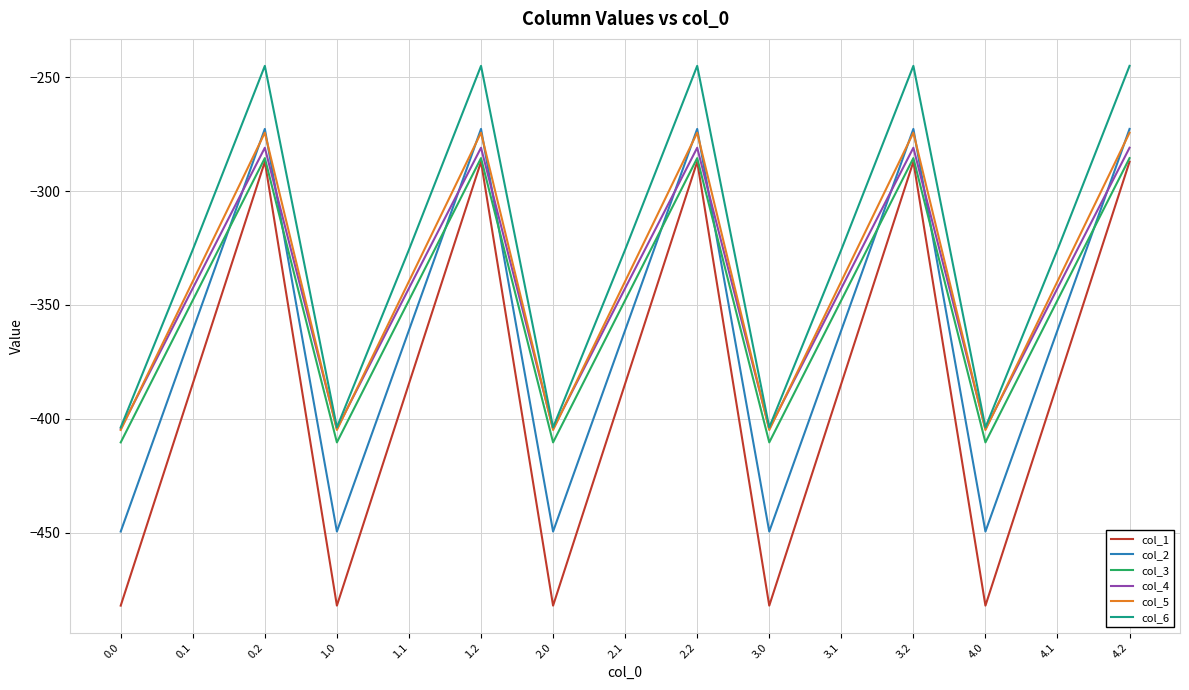

What is the sum of the col_4 values at 2.1 and 4.1?

-685.3